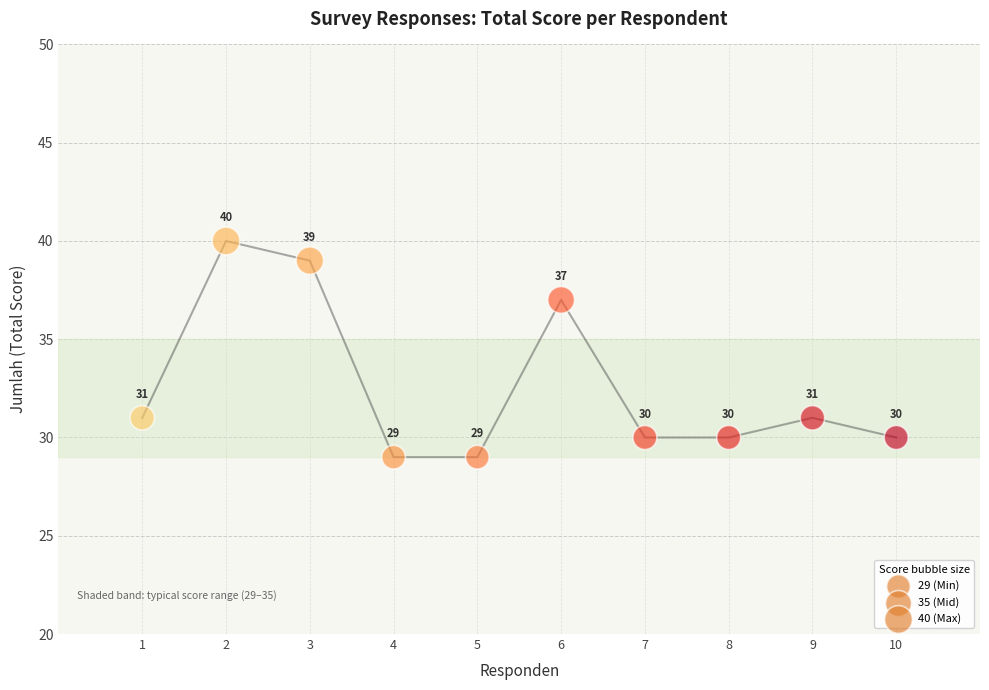

What is the average Y value?

33